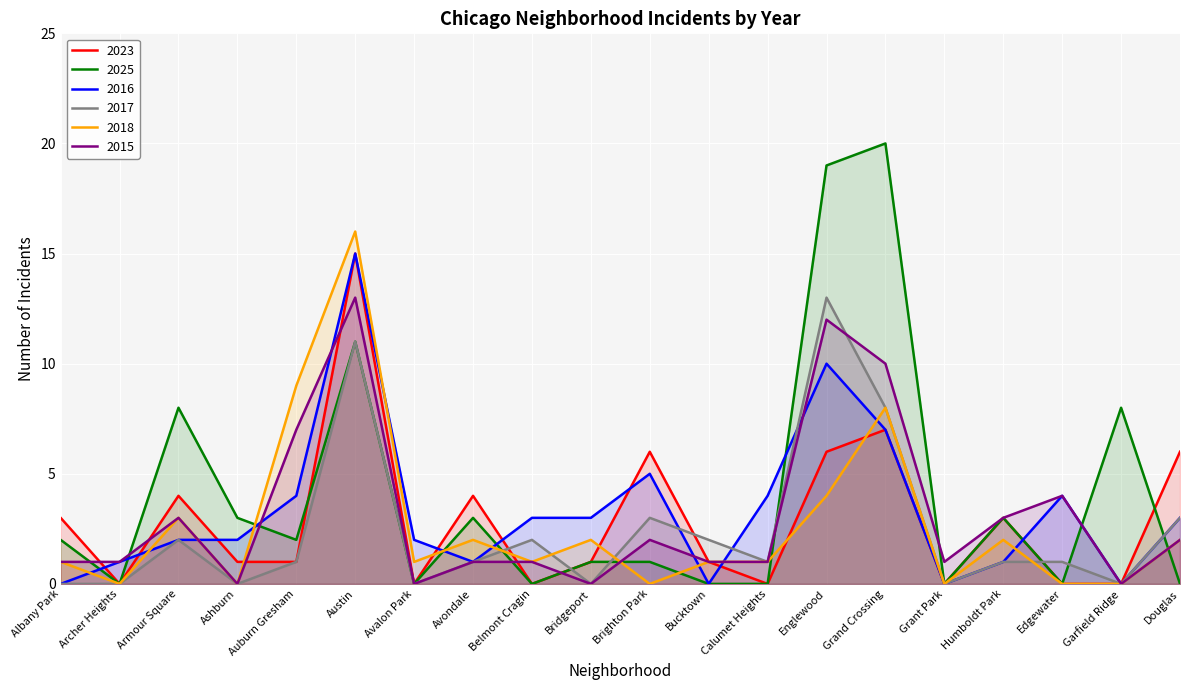

At which label does 2015 reach its peak?

Austin